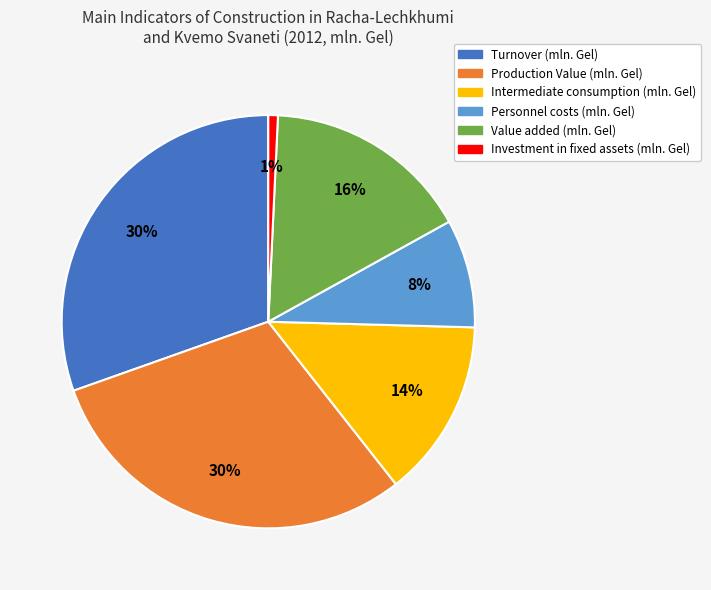

To the nearest percent, what portion does Production Value (mln. Gel) represent?

30%